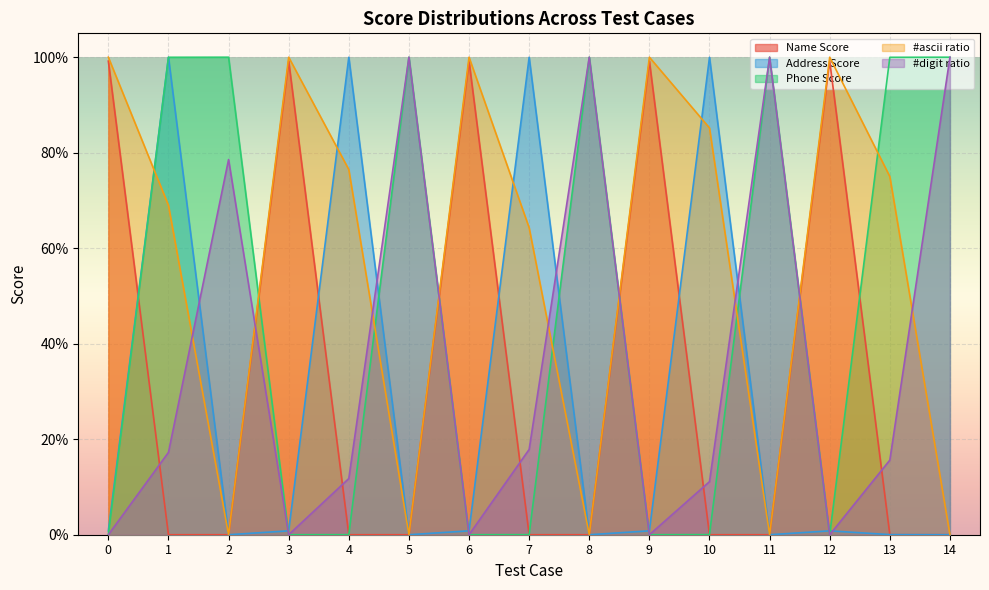

Between which two adjacent categories do Address Score and #digit ratio first intersect?

1 and 2